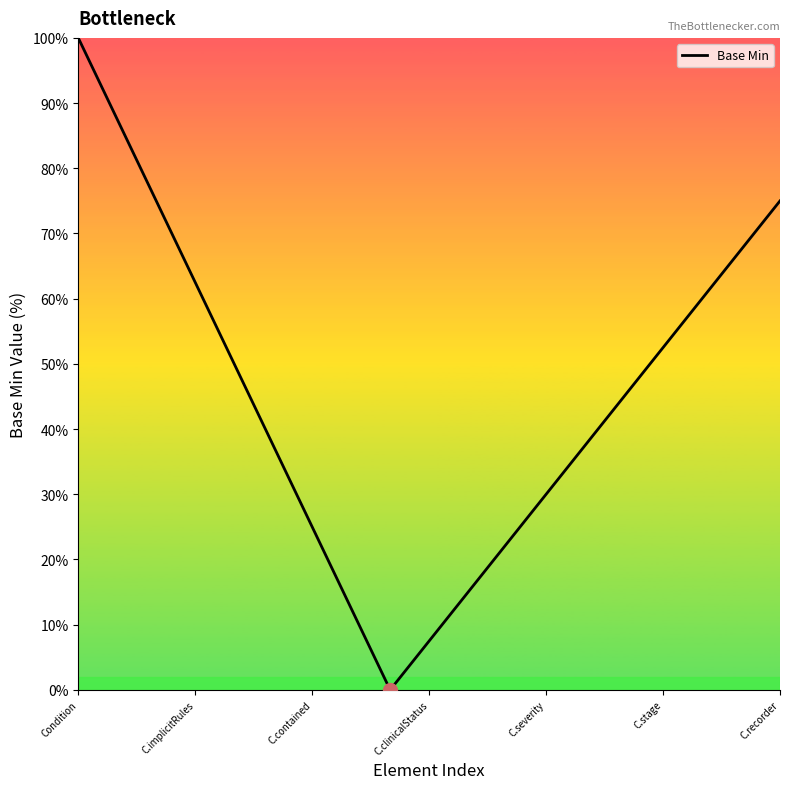

What is the difference between the maximum and minimum values?

100.0